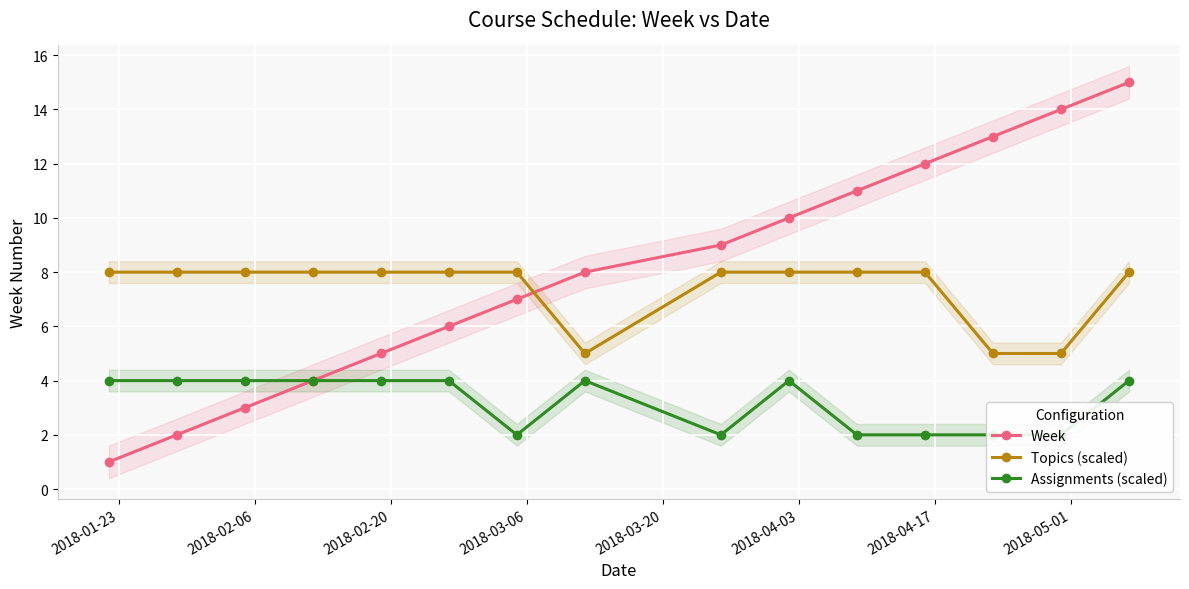

List the series in order of their peak value, highest first.

Week, Topics (scaled), Assignments (scaled)